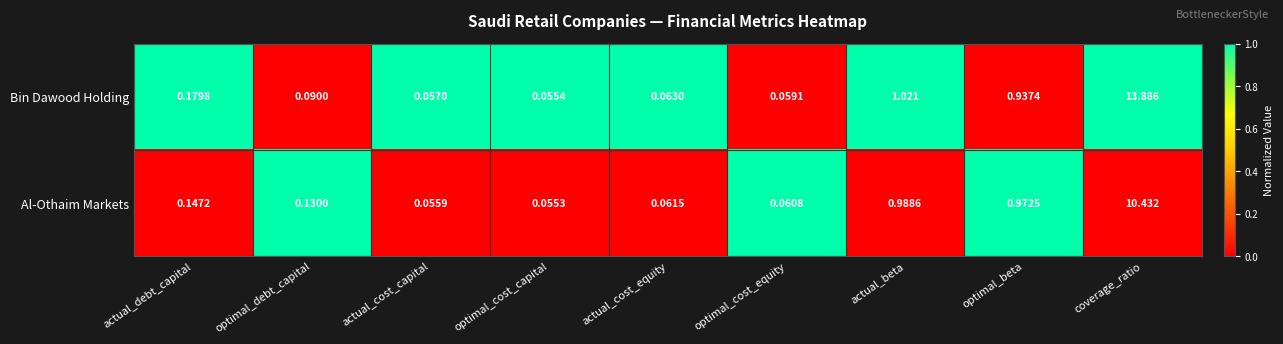

At optimal_cost_capital, list the series in order from largest to smallest.

Bin Dawood Holding, Al-Othaim Markets